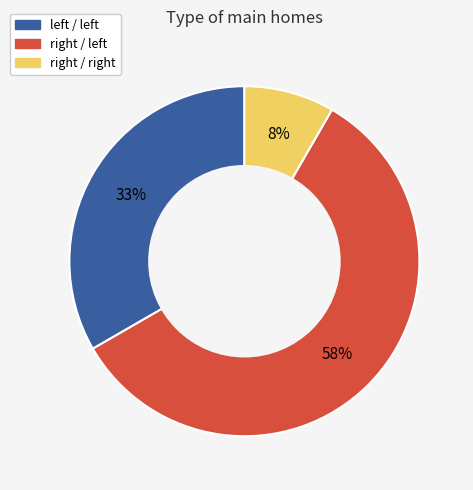

What is the majority slice?

right / left